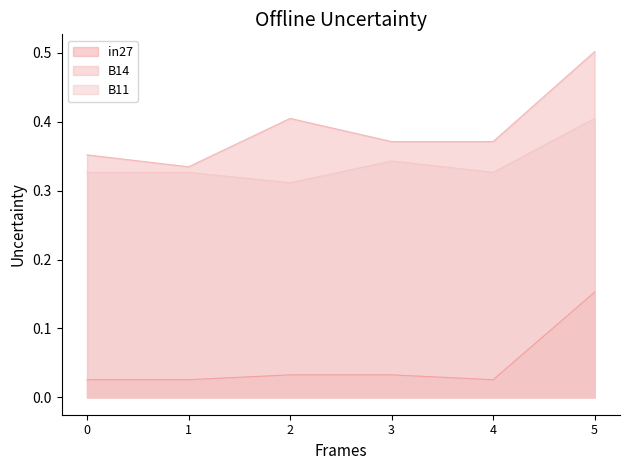

Reading left to right, transcribe all the data shown in this chart.

in27: 0=0.0	1=0.0	2=0.0	3=0.0	4=0.0	5=0.2
B14: 0=0.4	1=0.3	2=0.4	3=0.4	4=0.4	5=0.5
B11: 0=0.3	1=0.3	2=0.3	3=0.3	4=0.3	5=0.4